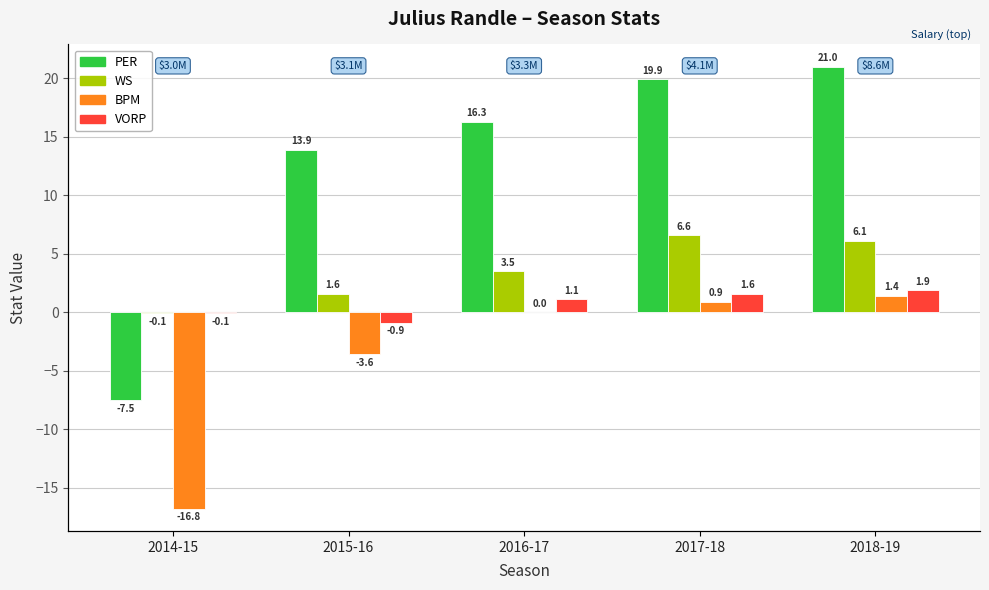

What is the sum of the WS values at 2017-18 and 2015-16?

8.2